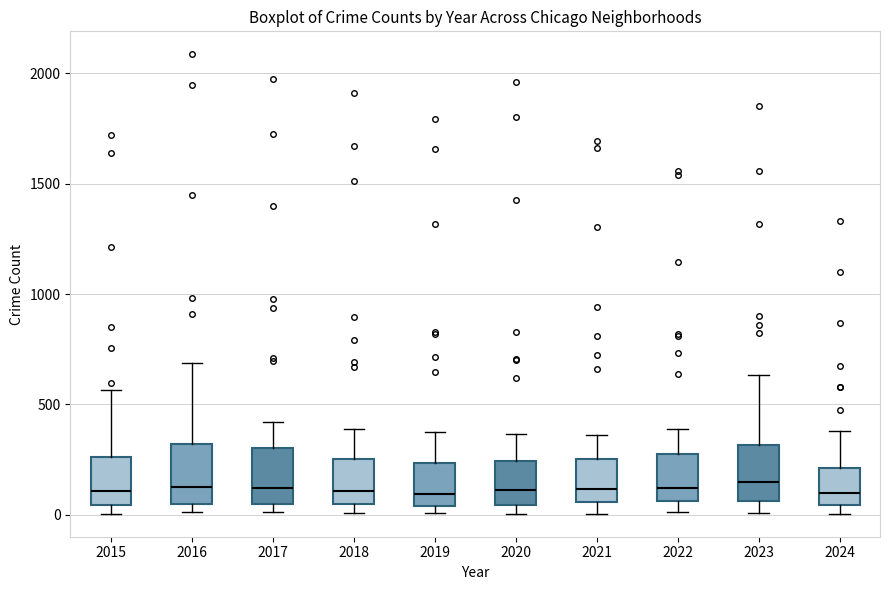

Where does the median line of the box at x = 2024 sit on the y-axis? The values are not printed on the chart, so give them approximately, as read against the axis.

100